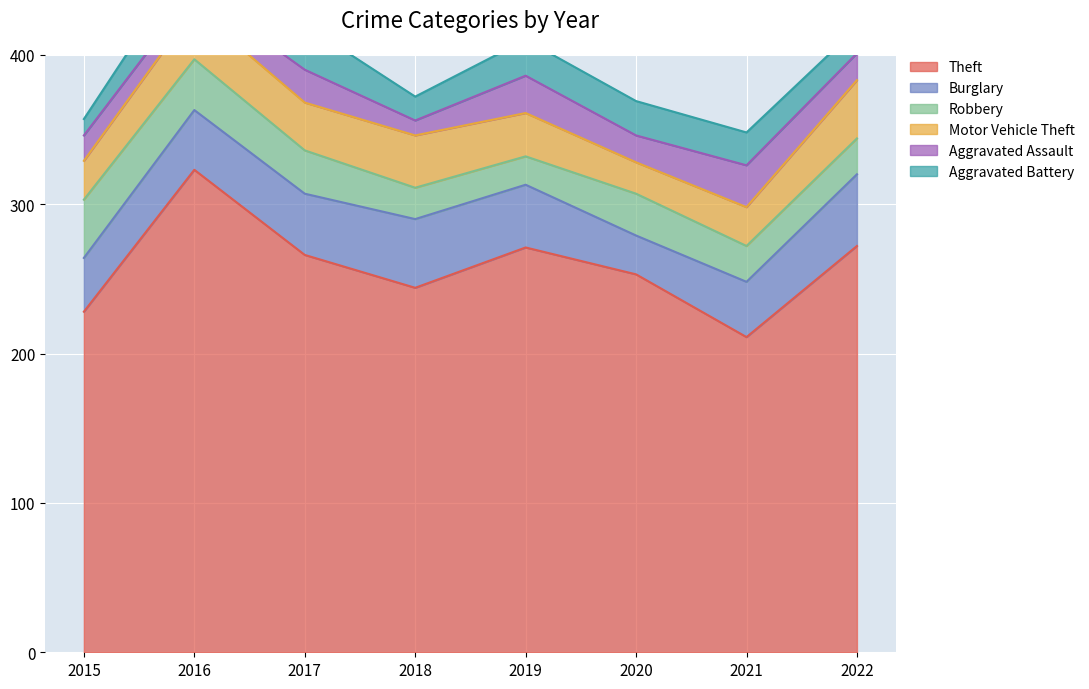

Which label corresponds to the smallest value in the chart?

2018